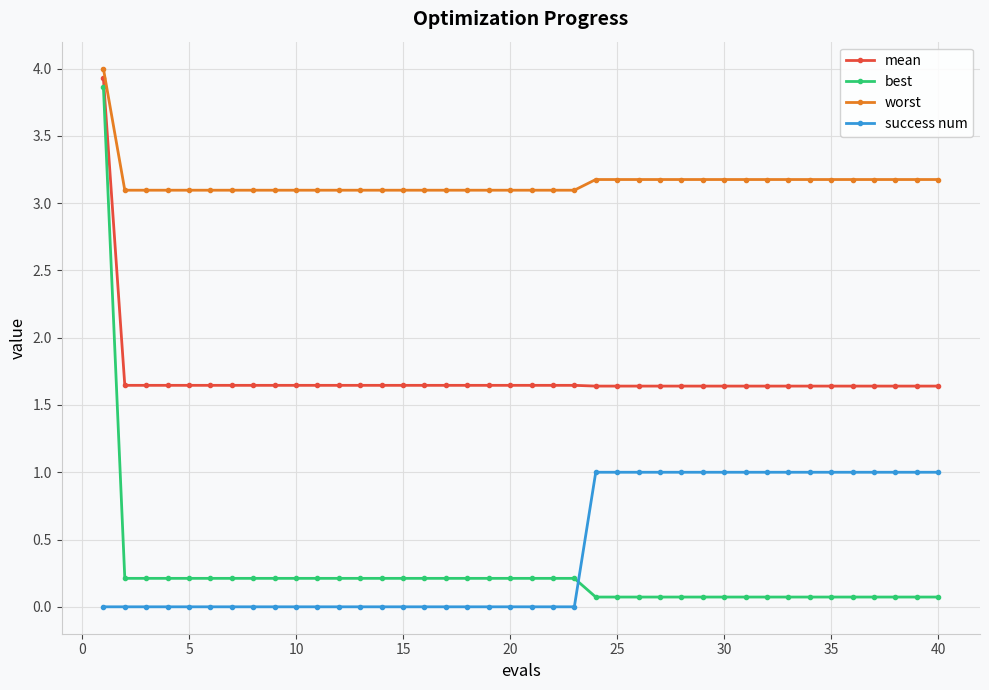

What is the difference between the second highest and second lowest values in the success num series?

1.0